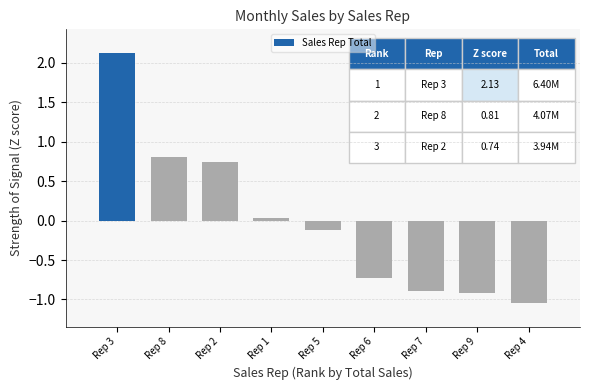

How many data points does each series have?

9